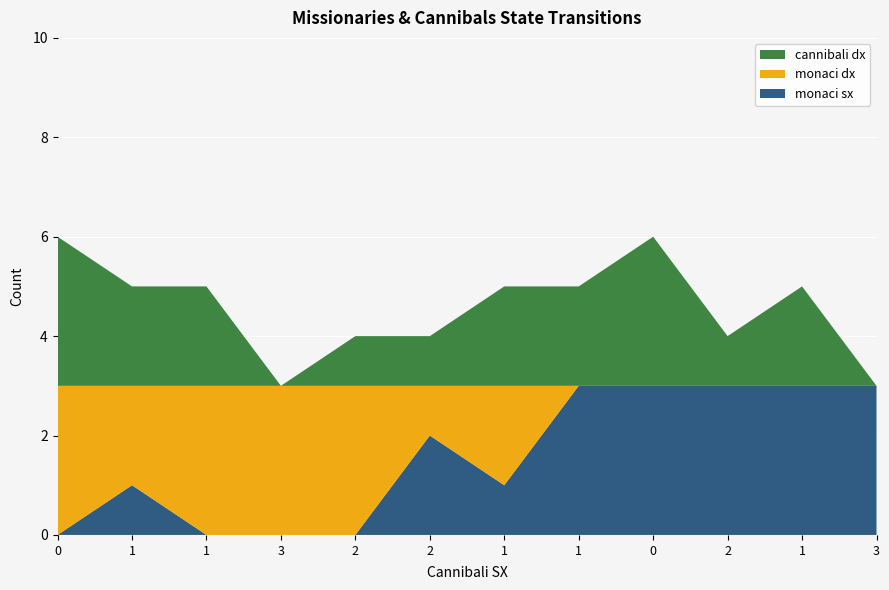

Reading left to right, transcribe all the data shown in this chart.

monaci sx: 0	1	0	0	0	2	1	3	3	3	3	3
monaci dx: 3	2	3	3	3	1	2	0	0	0	0	0
cannibali dx: 3	2	2	0	1	1	2	2	3	1	2	0